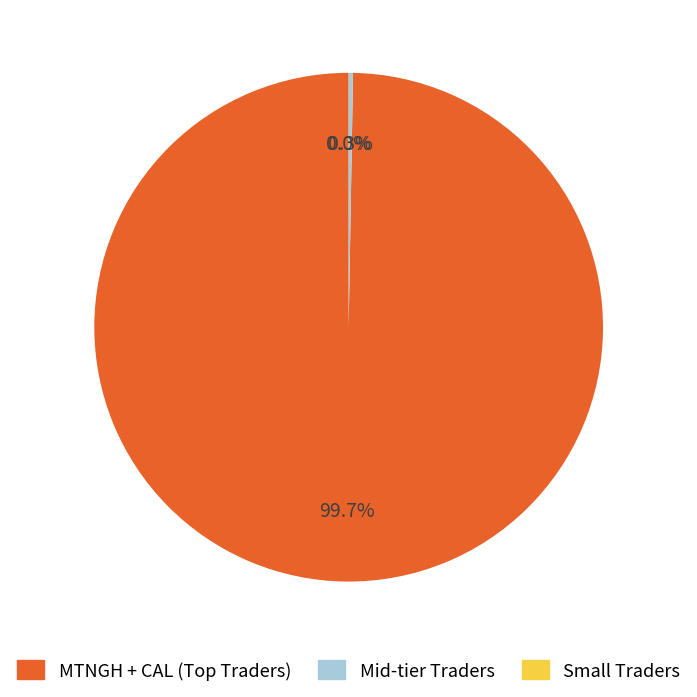

What is the largest slice in the pie chart?

MTNGH + CAL (Top Traders)